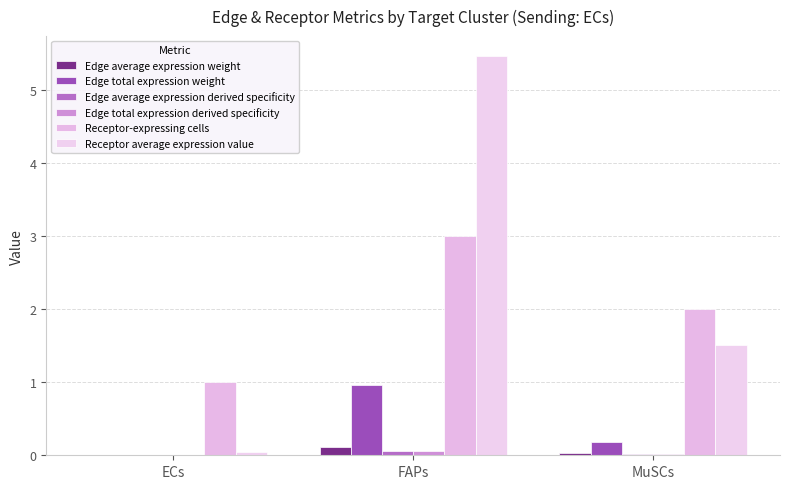

How many groups of bars are there?

3